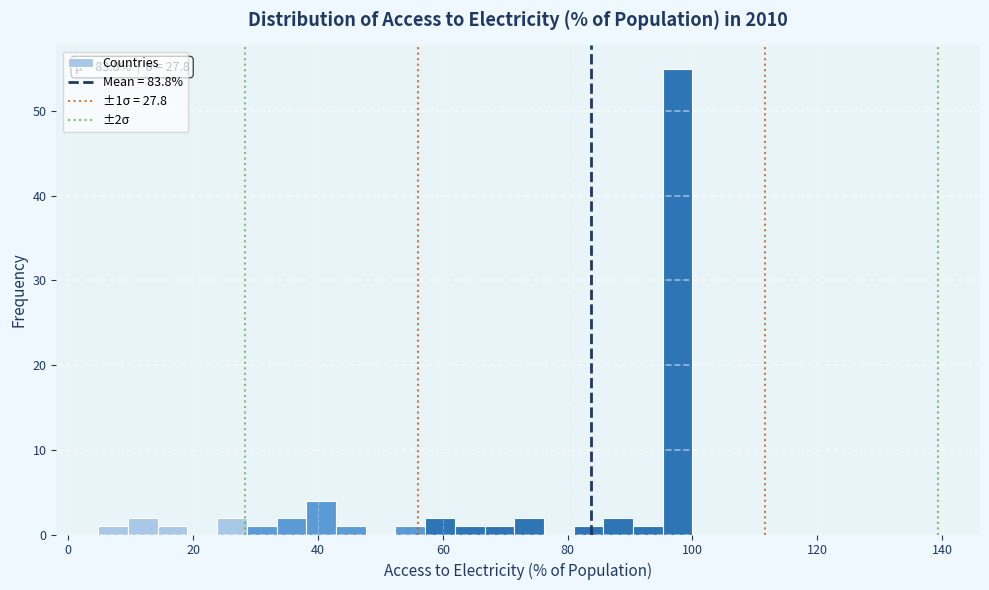

Read against the x-axis, roughly where is the centre of the tallest bar?

98